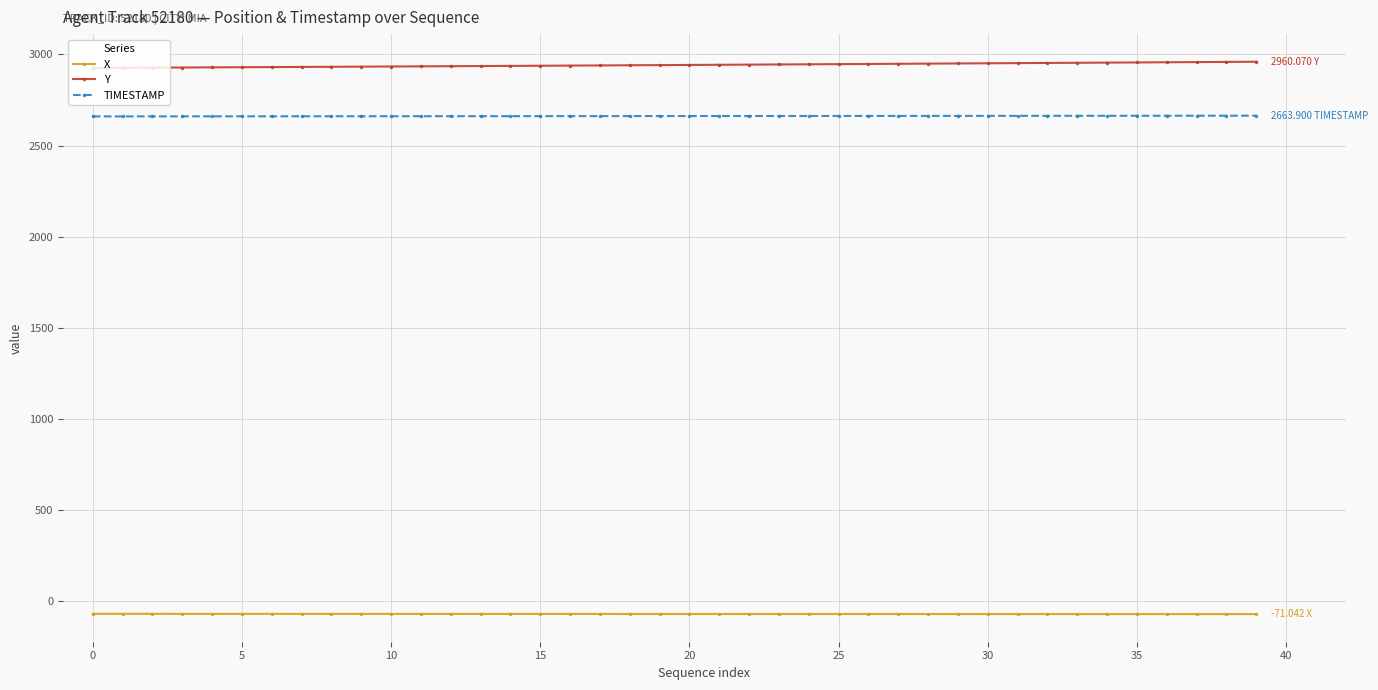

List the series in order of their peak value, highest first.

Y, TIMESTAMP, X